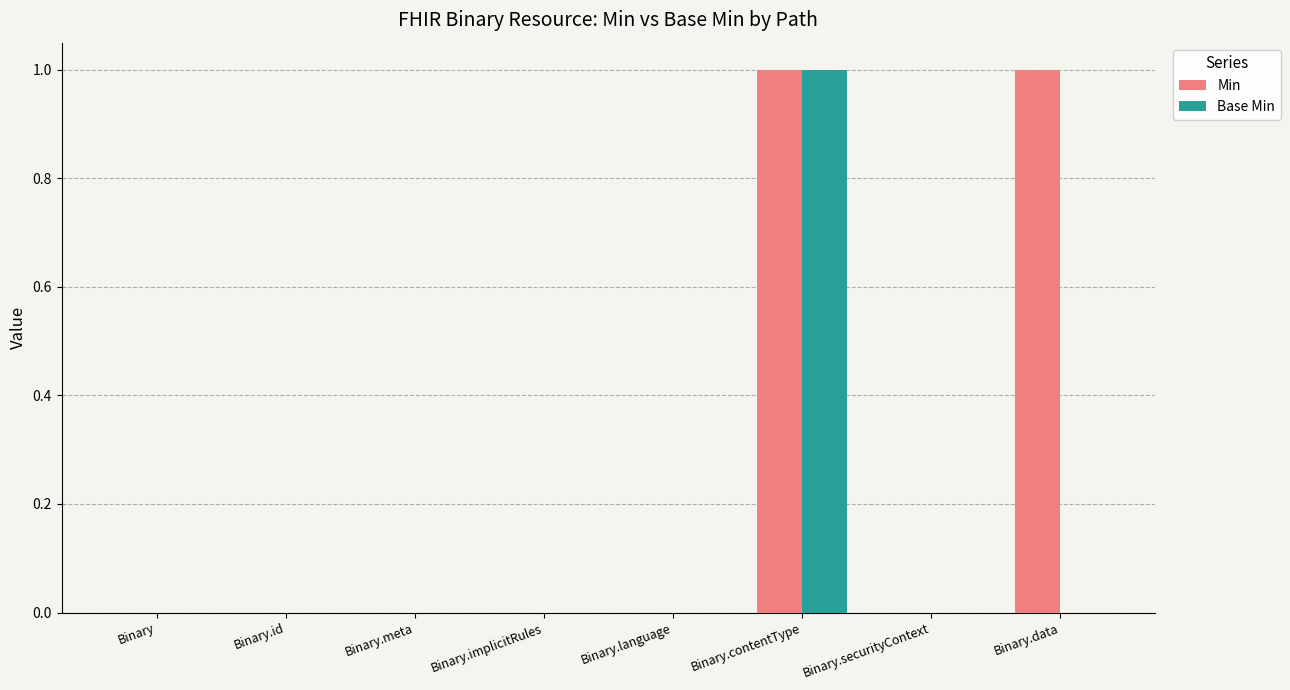

Which series has the largest total across all categories?

Min